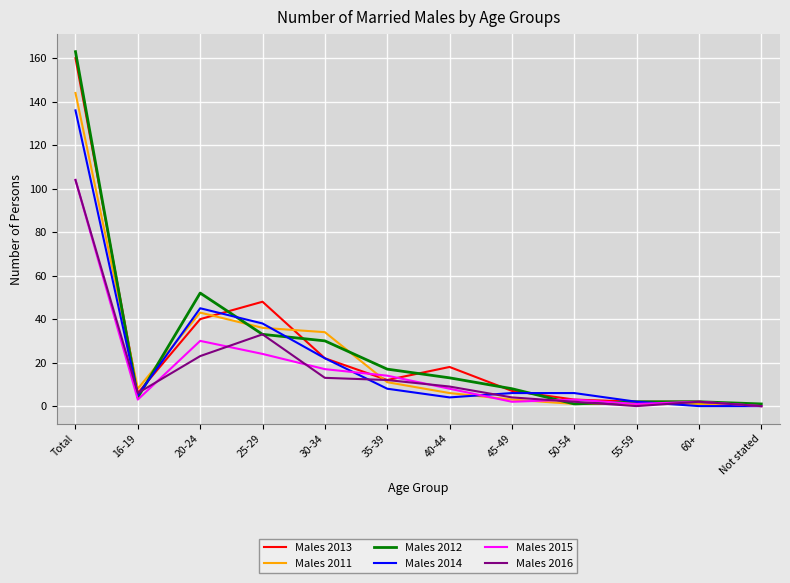

Which series has the widest spread of values?

Males 2012